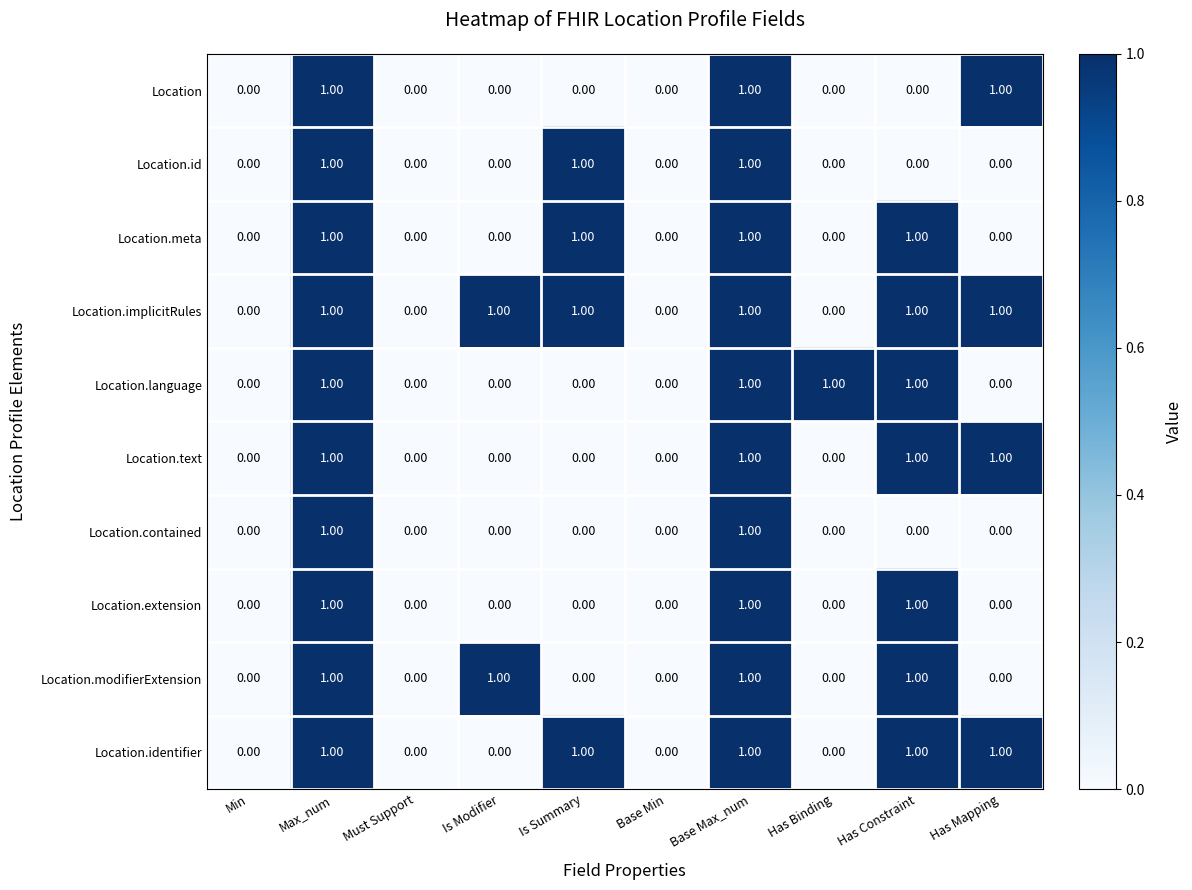

What is the sum of all Location.text values?

4